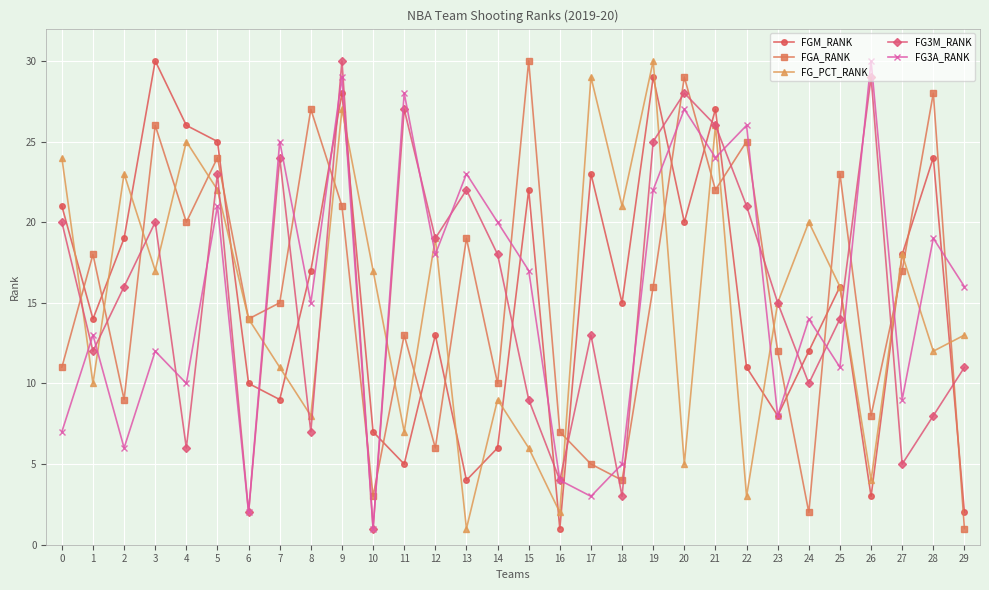

Between 10 and 21, which series saw the biggest shift?

FG3M_RANK